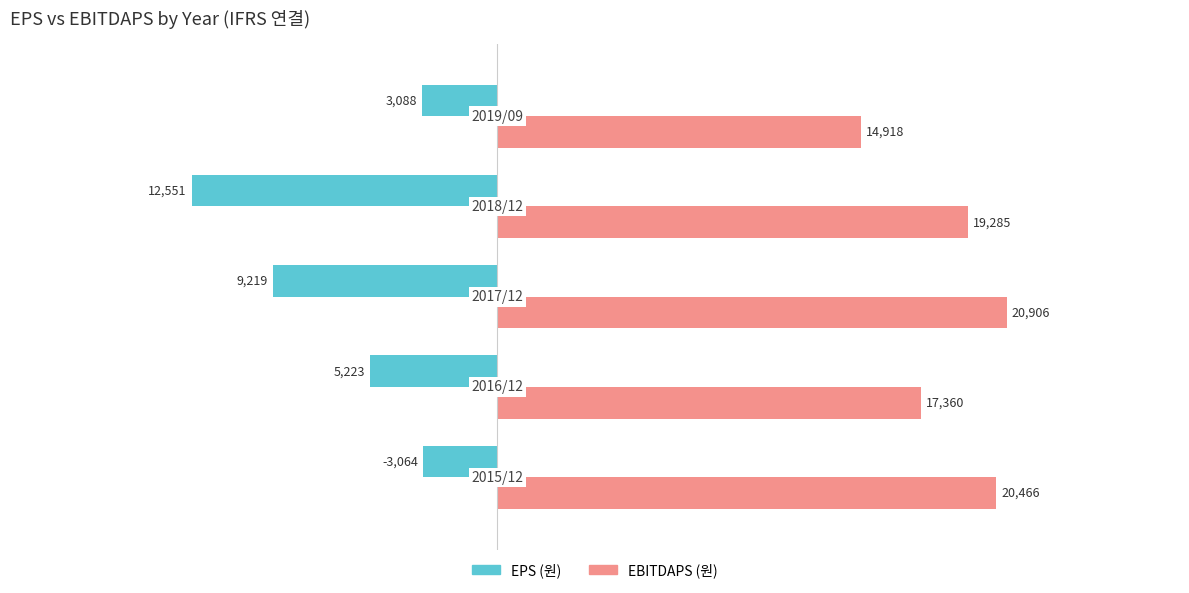

Which series has the largest range (max minus min)?

EPS (원)